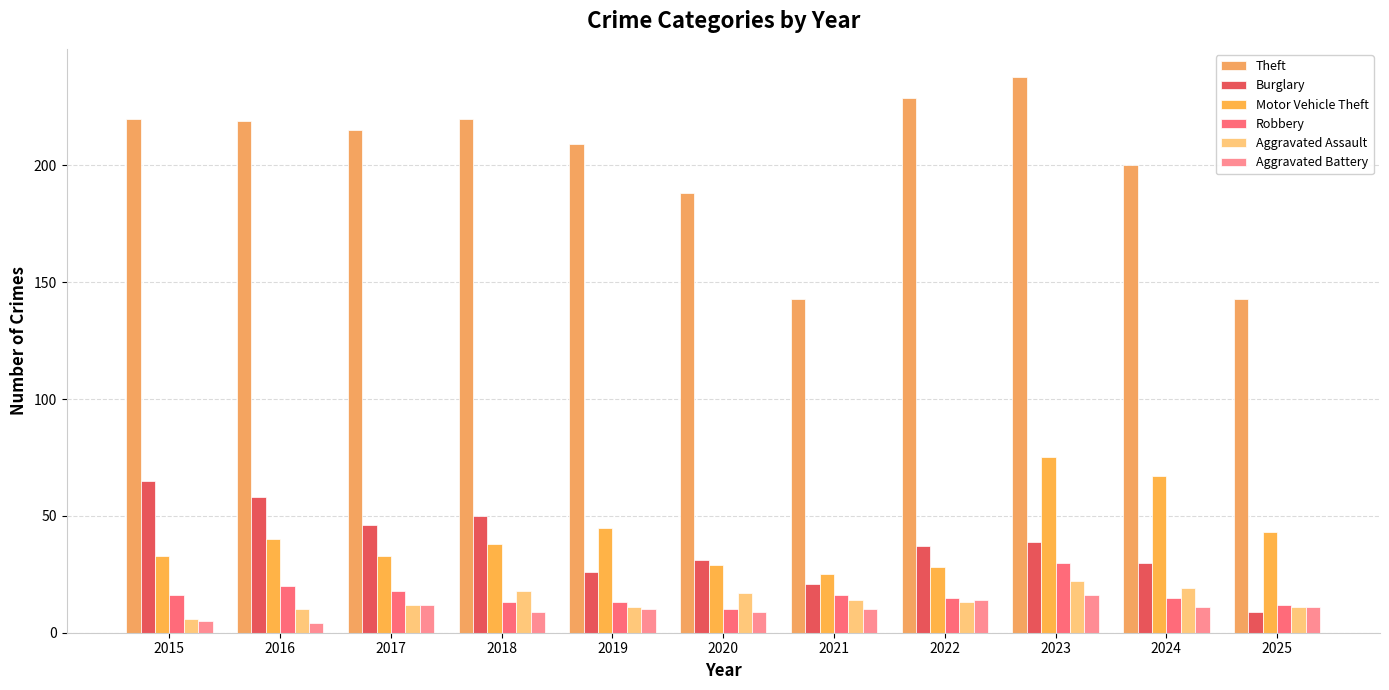

How many groups of bars are there?

11